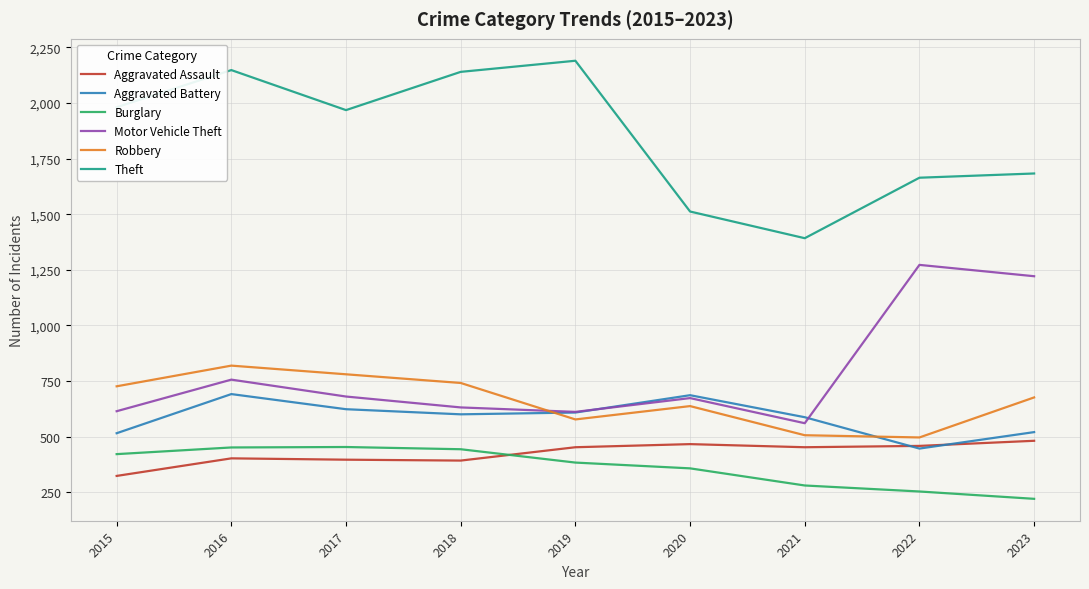

What is the difference between the maximum and minimum values in the Robbery series?

323